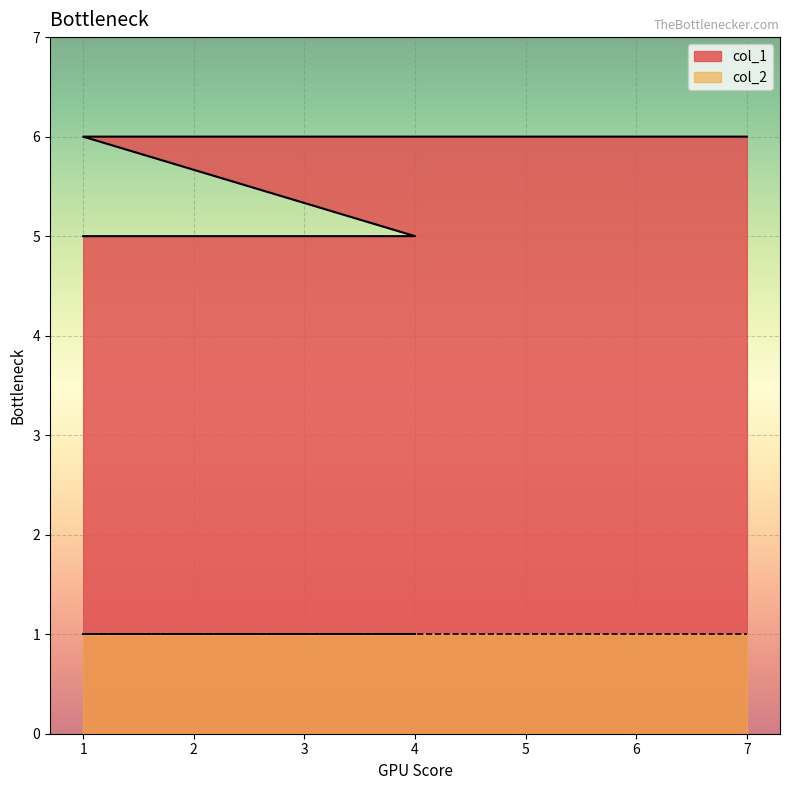

Reading right to left, what are all the values shown in this chart?

6	6	5	5	5	5